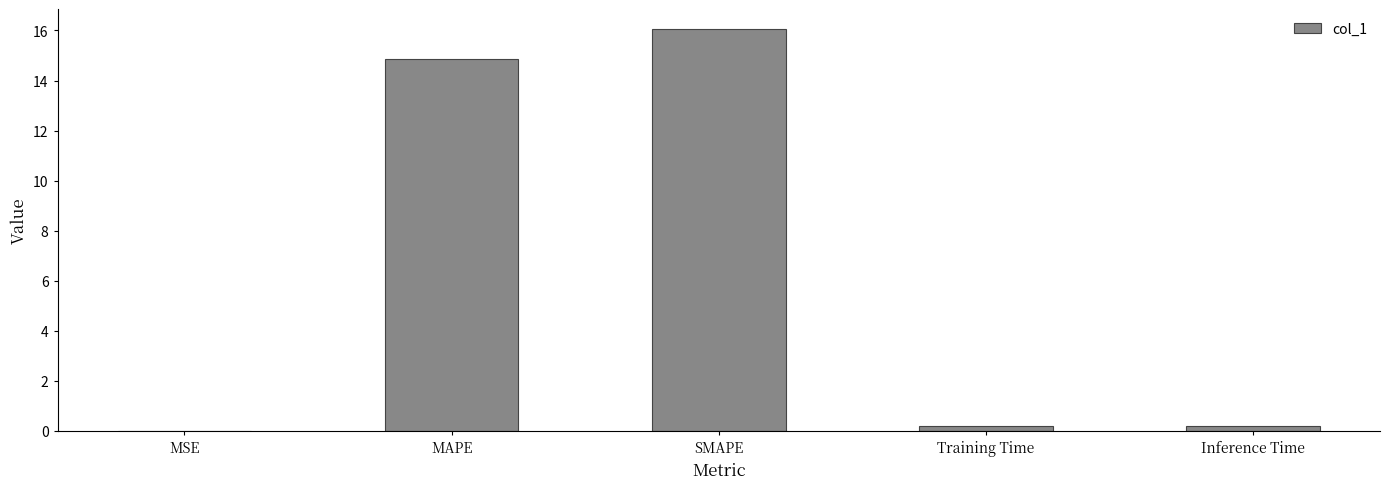

What is the sum of all values?

31.3